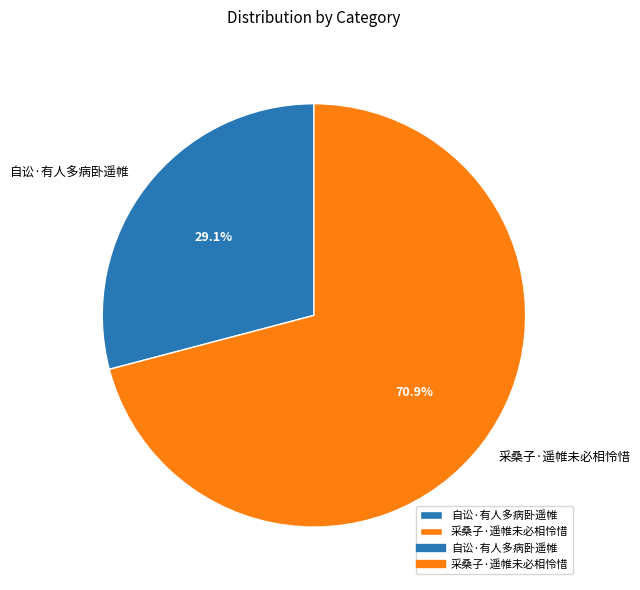

What is the smallest slice in the pie chart?

自讼·有人多病卧遥帷